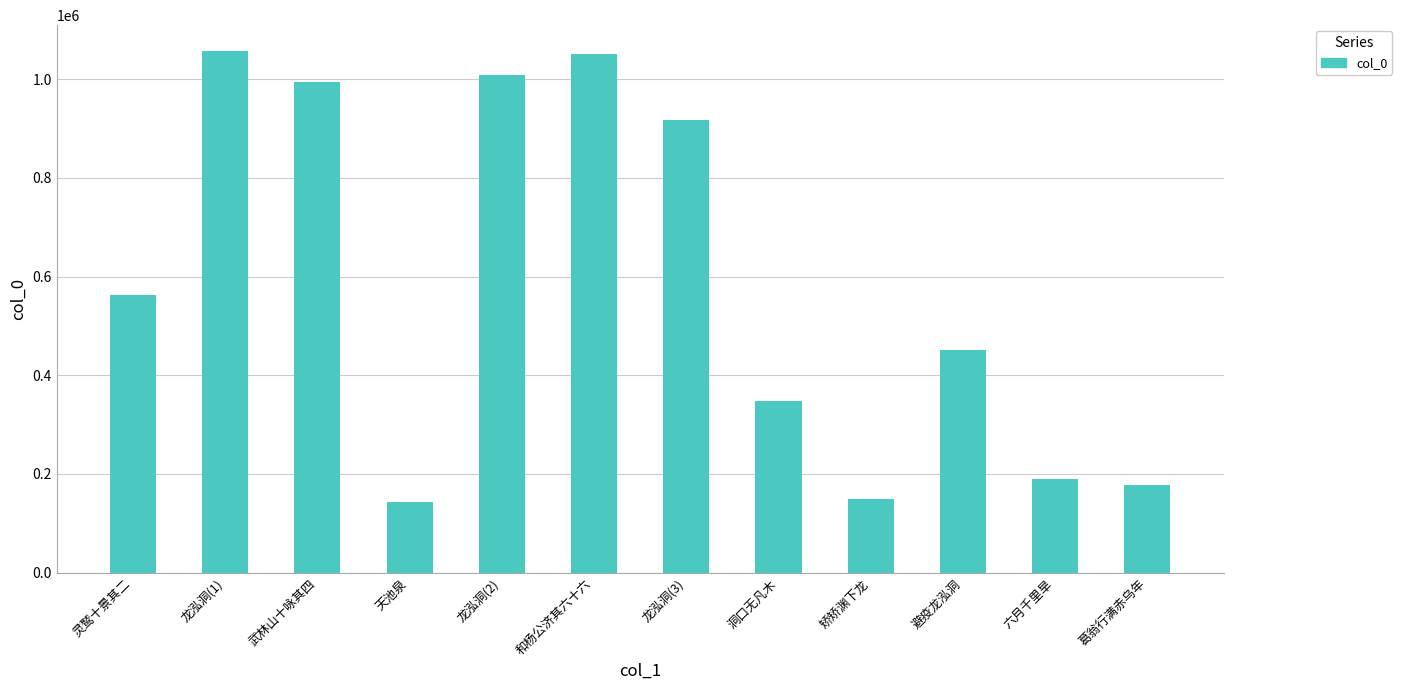

What is the difference between the maximum and minimum values?

913466